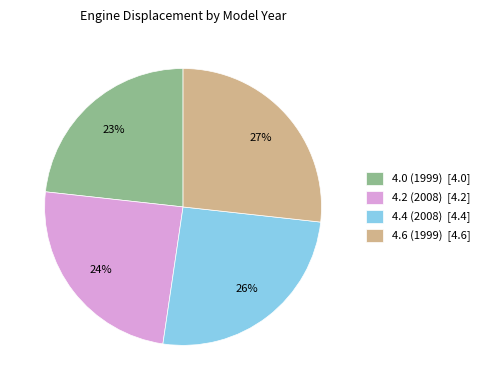

Rank the categories by value from highest to lowest.

4.6 (1999), 4.4 (2008), 4.2 (2008), 4.0 (1999)